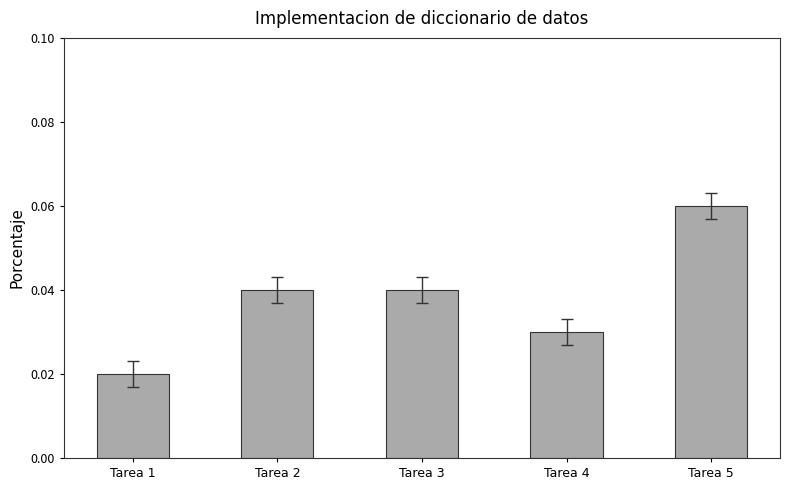

At which category does the chart reach its minimum across all series?

Tarea 1